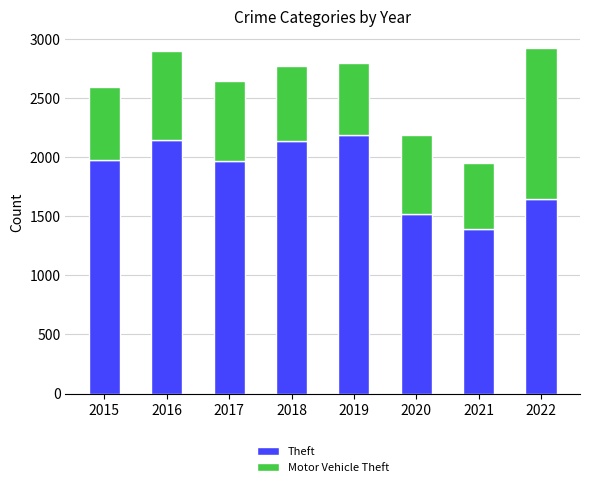

True or false: Theft has a value of 3713 at 2018.

False